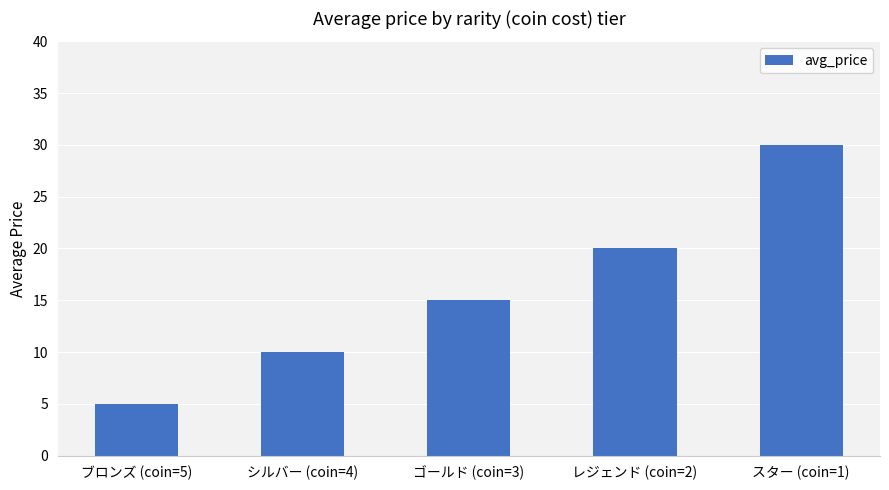

Where is the data nearest to the value 17?

ゴールド (coin=3)